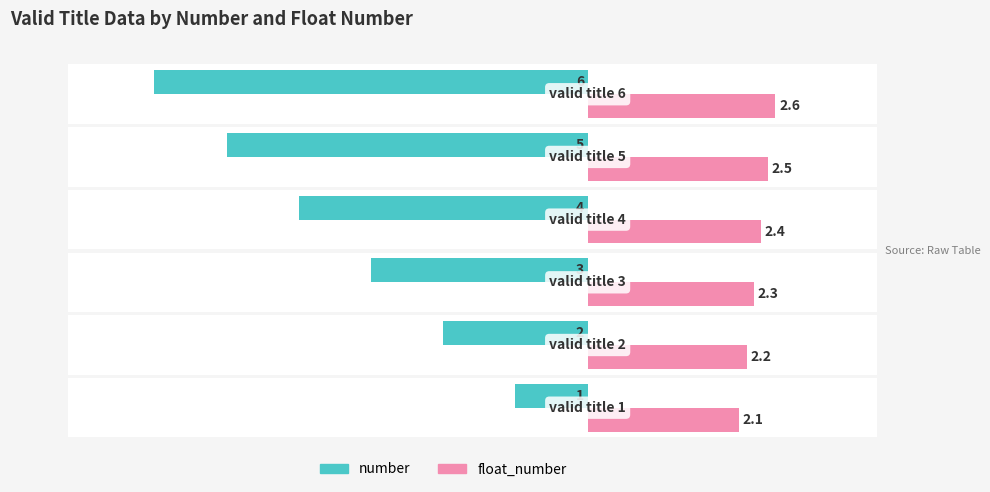

How many categories are shown in the chart?

6